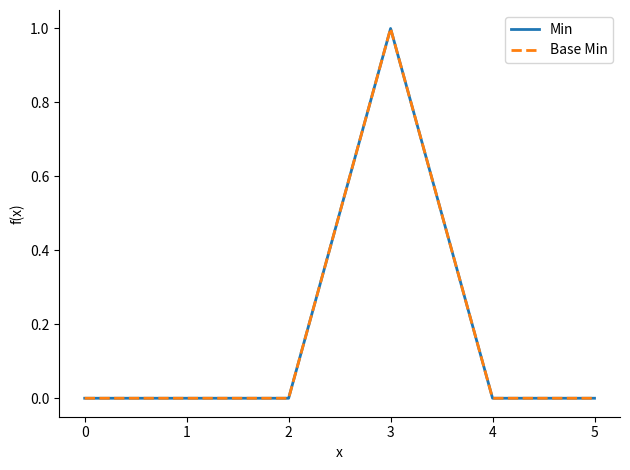

Which series has the largest total across all categories?

Min